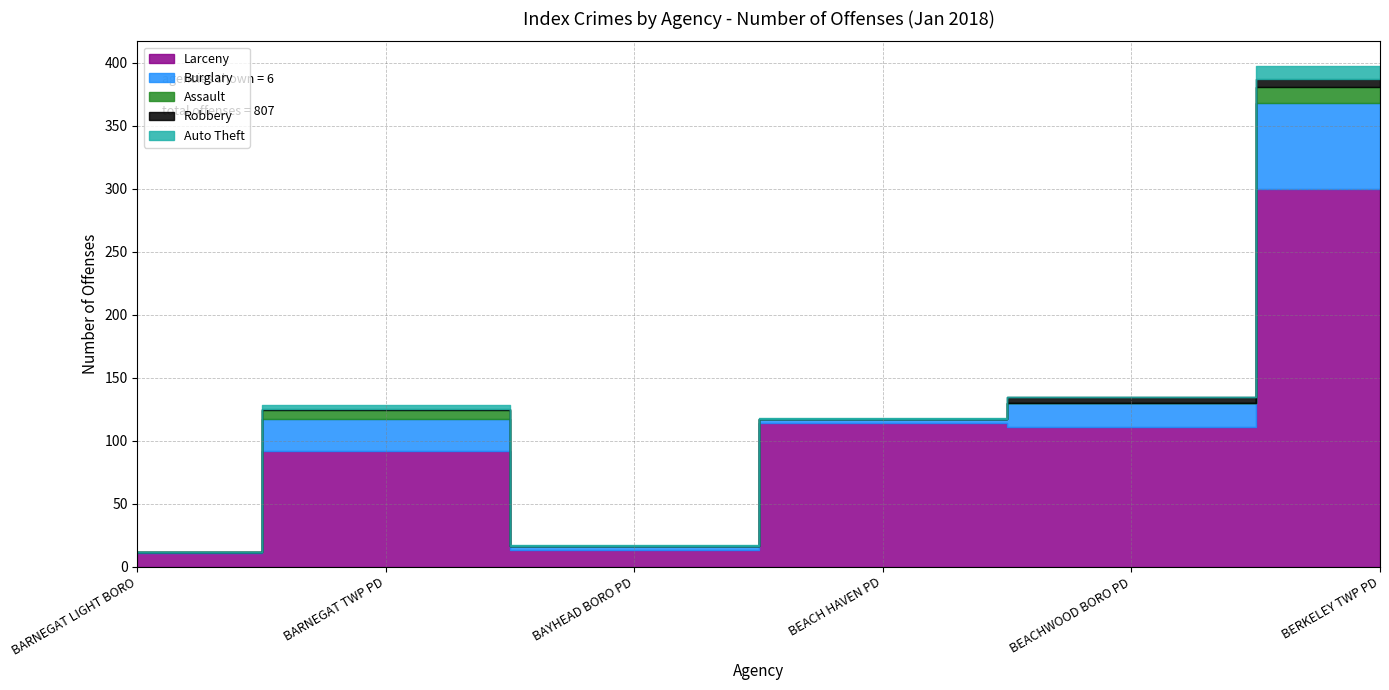

Does the chart display data point markers on the line(s)?

No